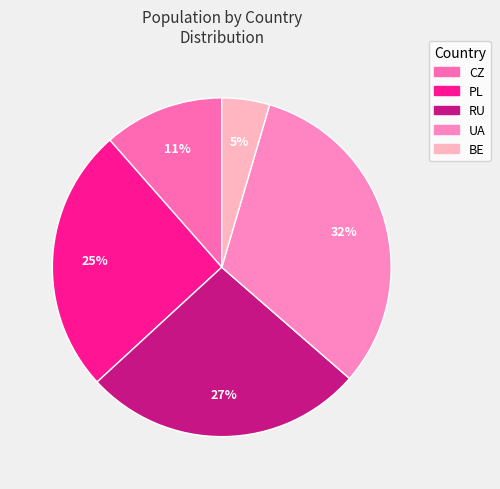

To the nearest percent, what is the average slice percentage?

20%